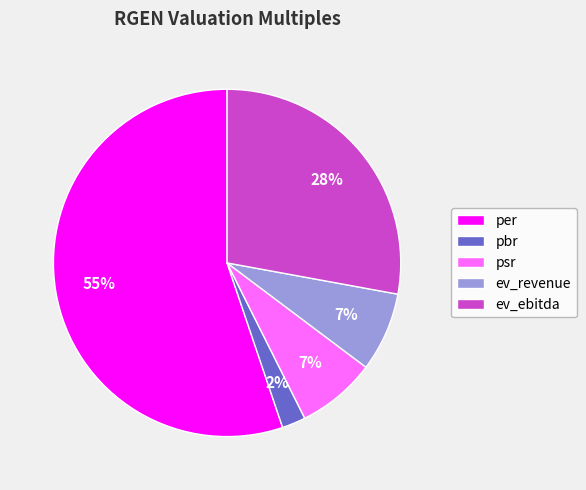

Do psr and ev_ebitda together represent more than half of the pie?

No